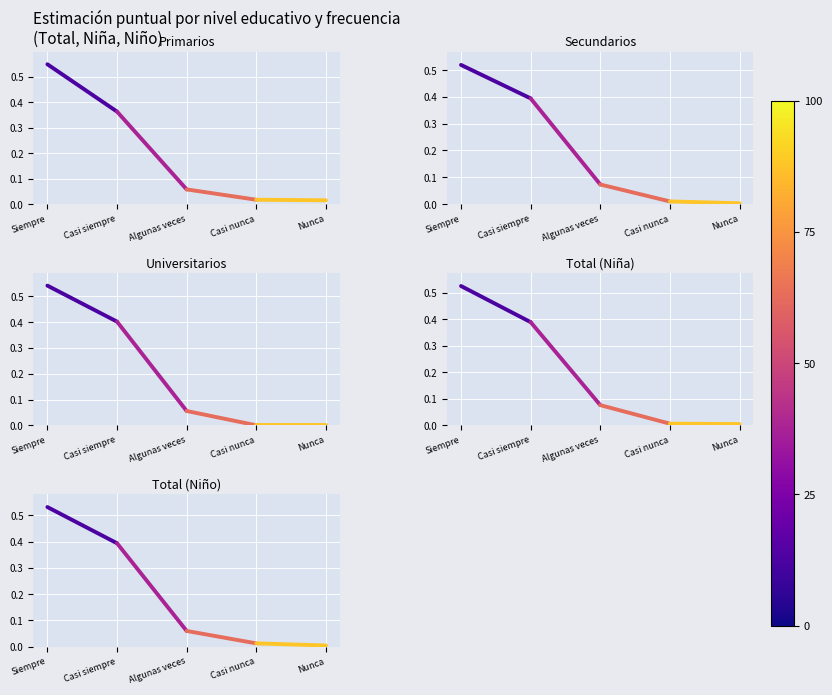

What is the difference between the Universitarios values at Siempre and Casi siempre?

0.1